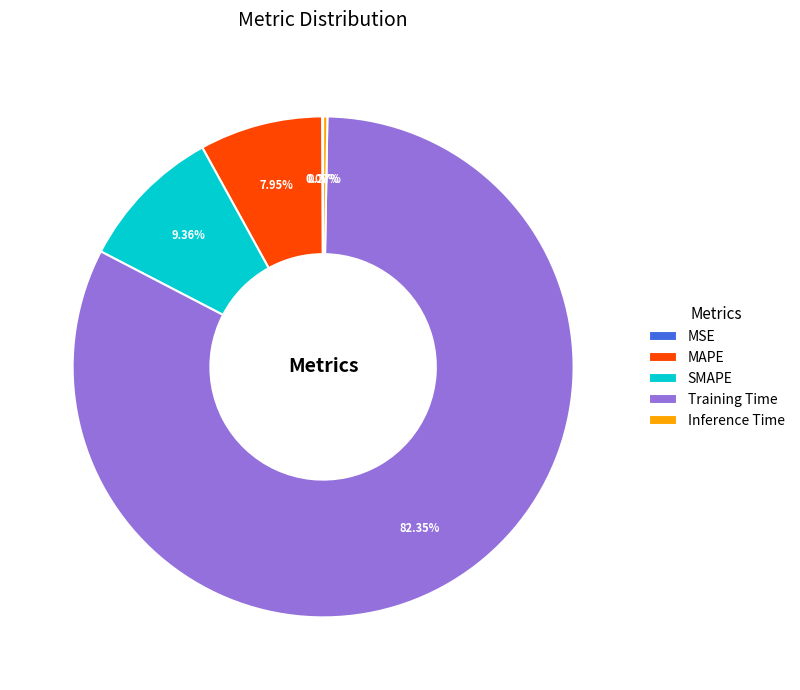

What is the largest slice in the pie chart?

Training Time